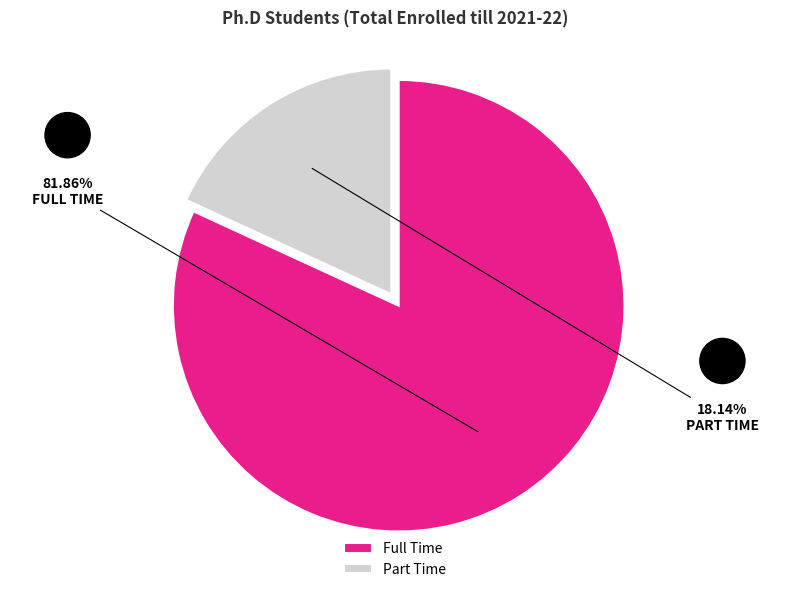

Is the sum of Full Time and Part Time greater than half?

Yes